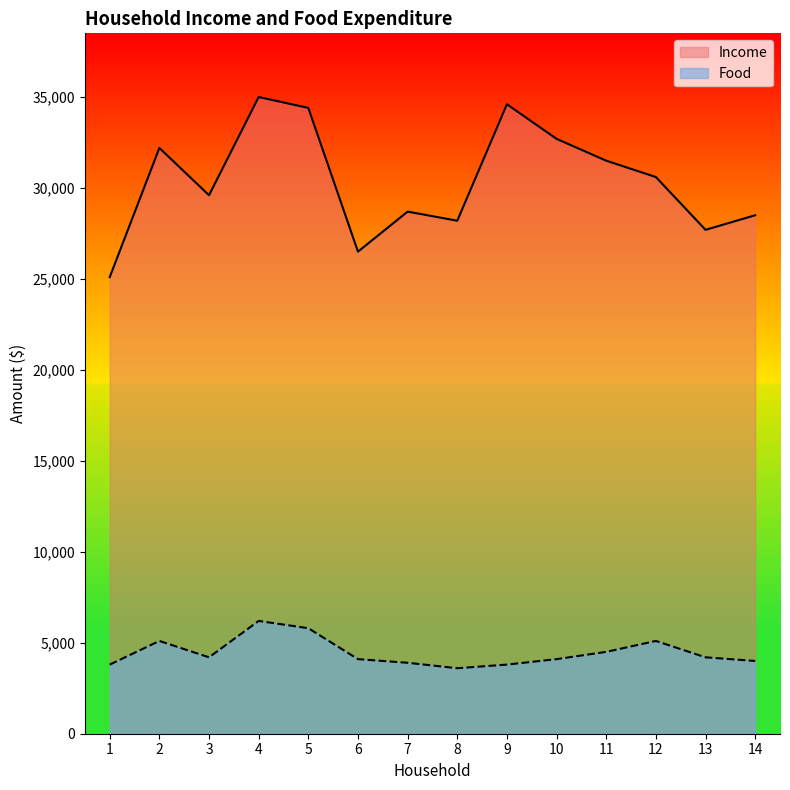

Where is the first local minimum for Income?

3